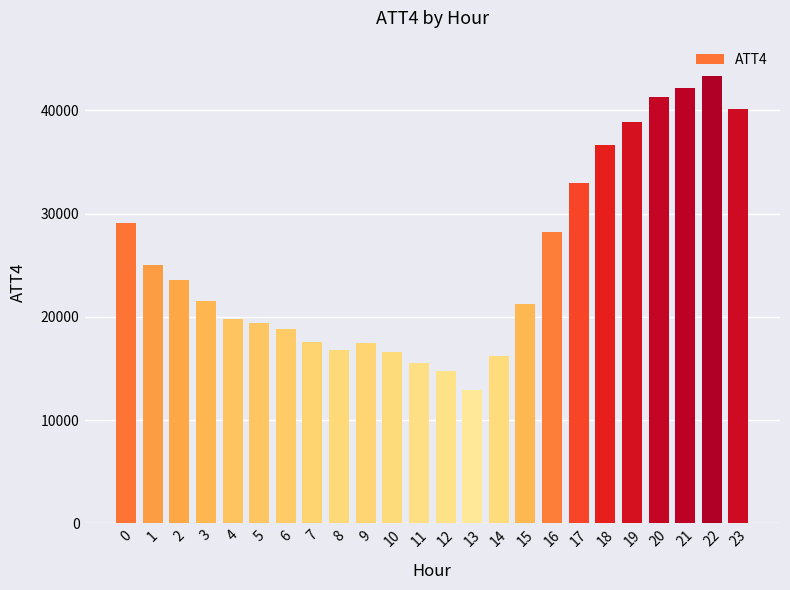

Between 22 and 14, which is larger?

22